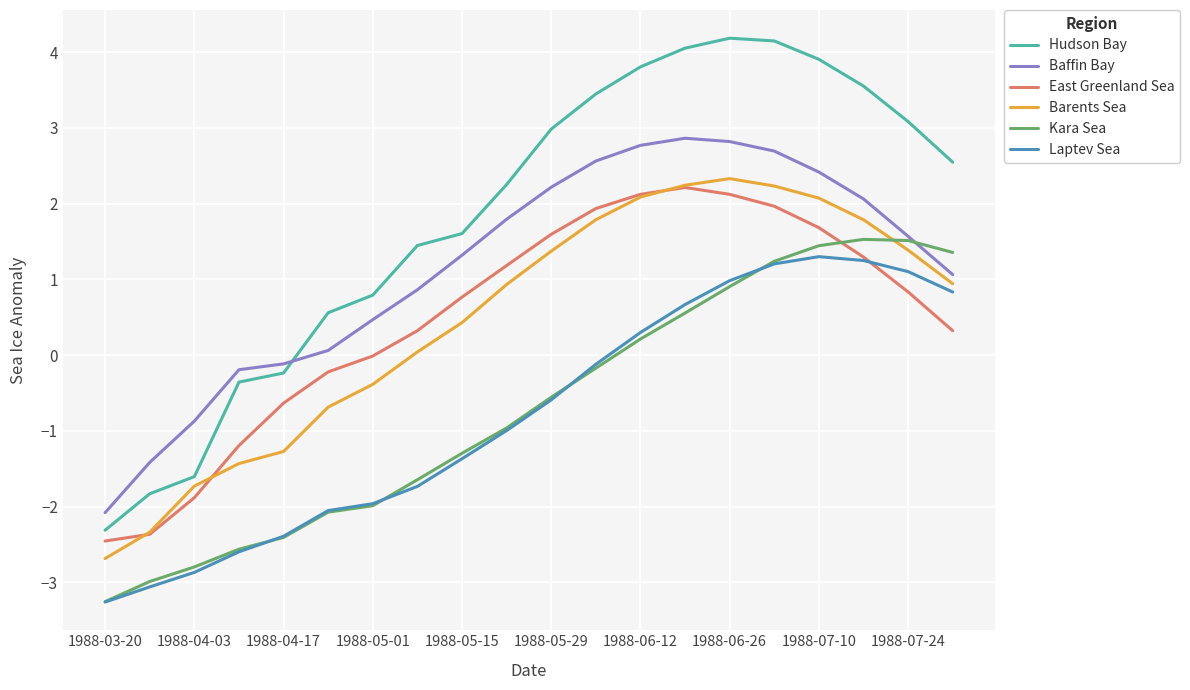

What is the maximum value for Barents Sea?

2.3